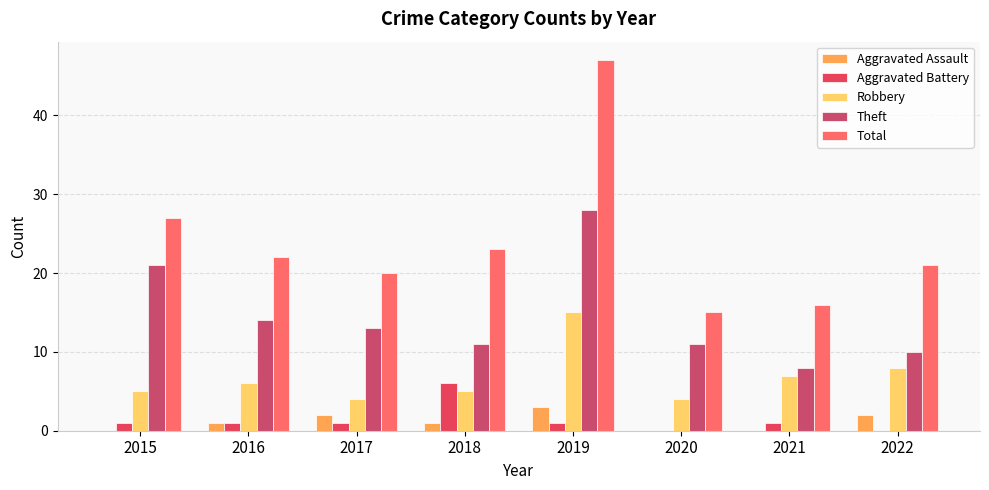

What is the difference between the maximum and minimum values in the Theft series?

20